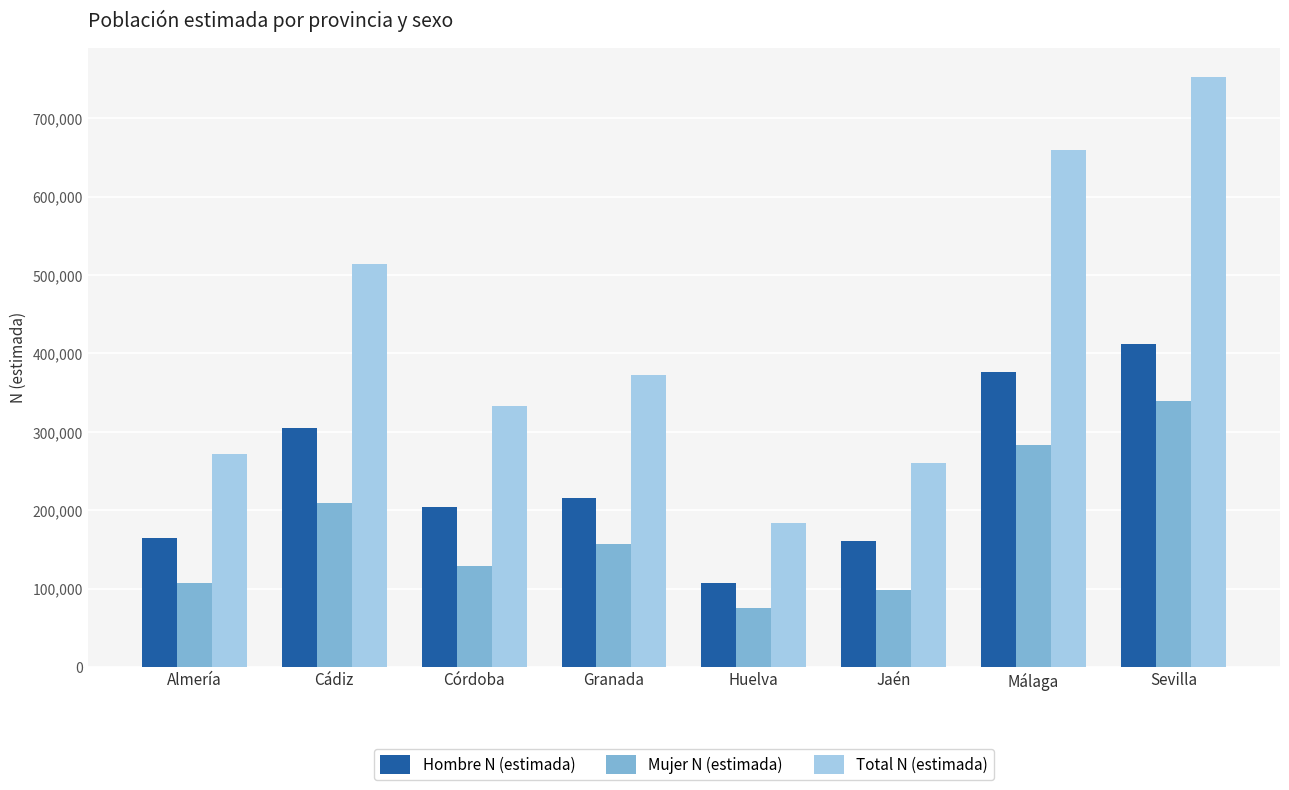

What are all the series names shown in the legend?

Hombre N (estimada), Mujer N (estimada), Total N (estimada)